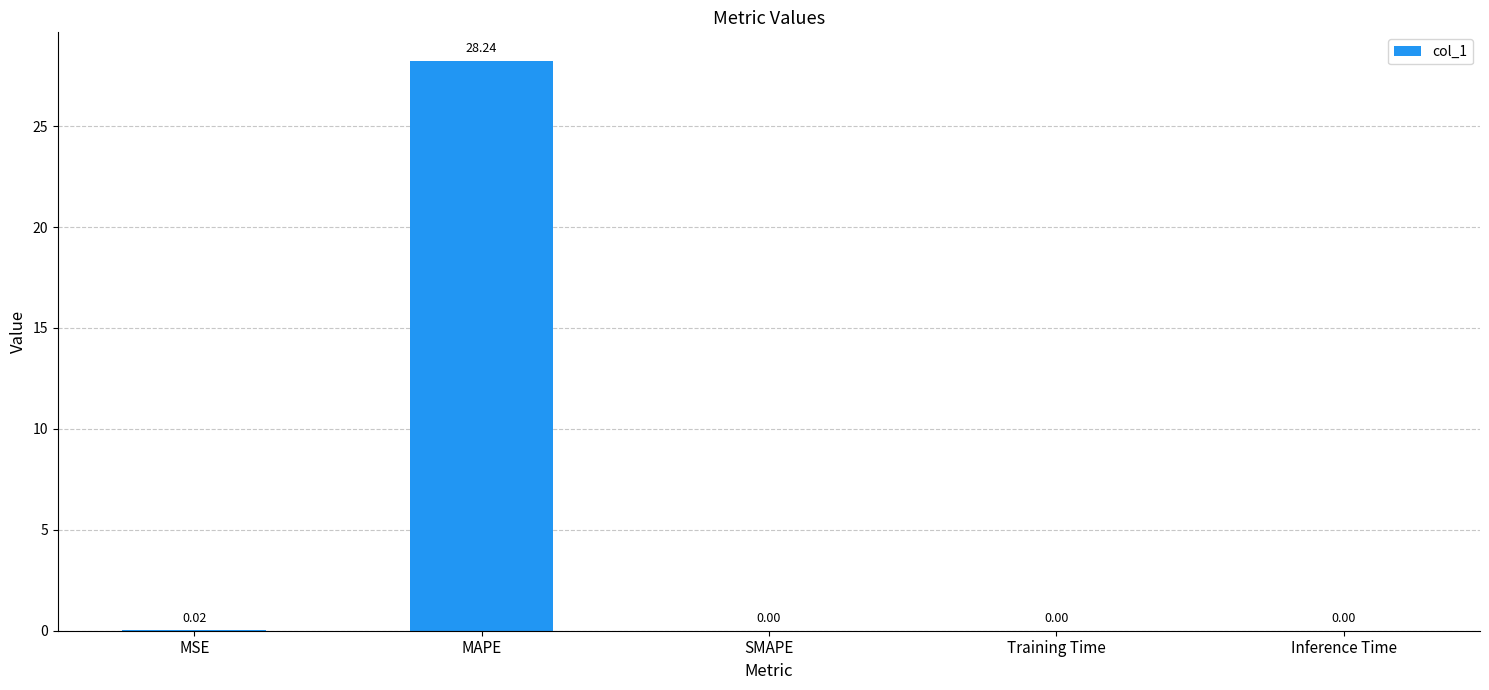

Which category has the highest value across all series?

MAPE